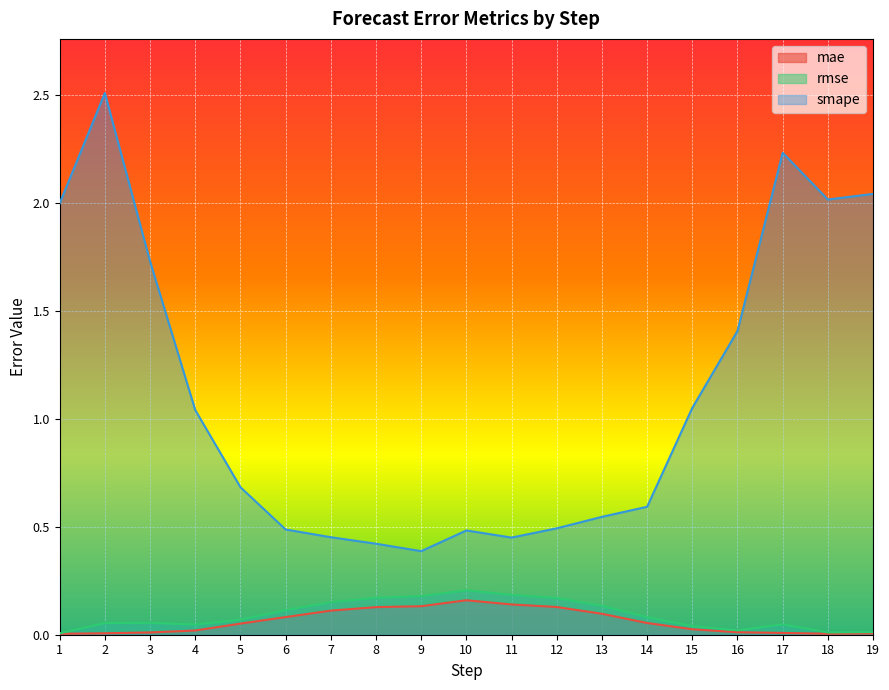

How many lines are shown in the chart?

3